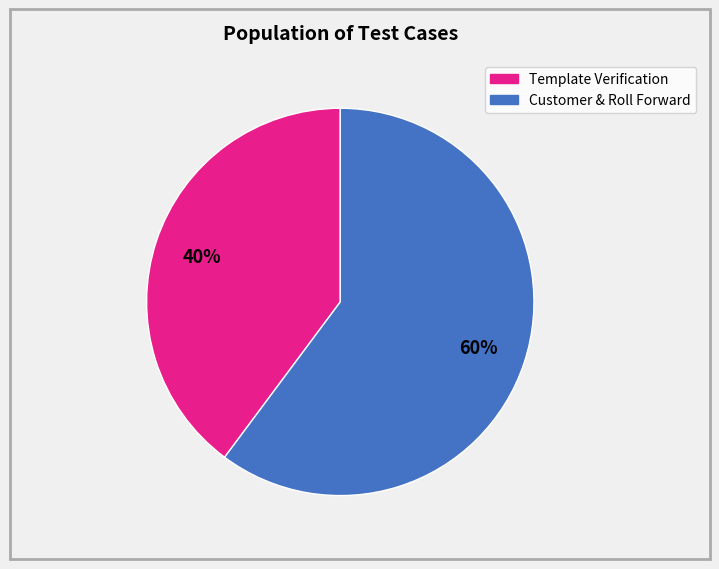

To the nearest percent, what is the difference between the largest and smallest slice percentages?

20%